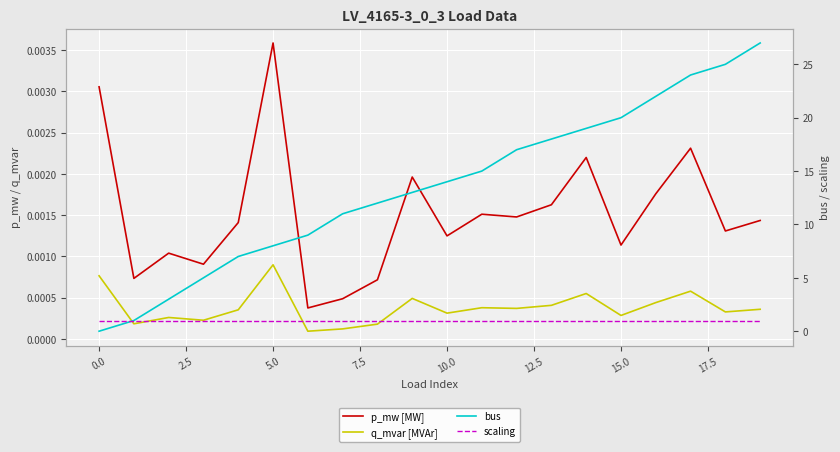

At 0.0, list the series in order from smallest to largest.

bus, q_mvar [MVAr], p_mw [MW], scaling